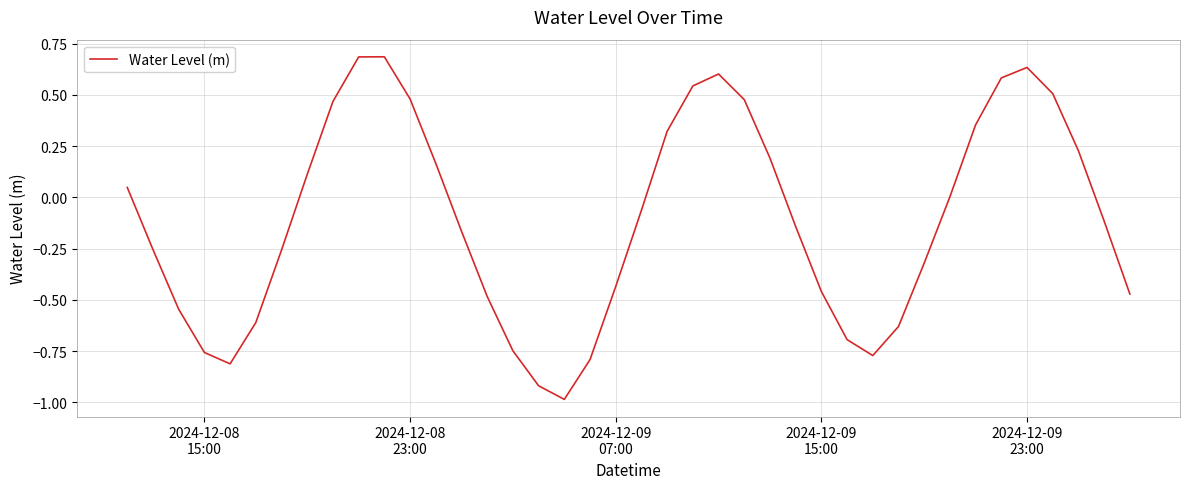

What is the difference between the maximum and minimum values?

1.7